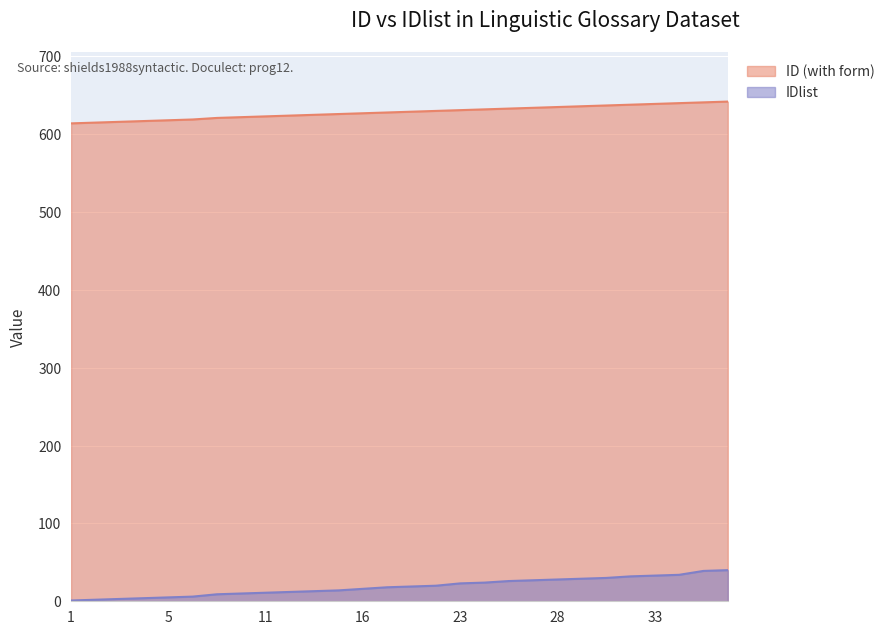

What is the value of the ID (with form) point at the 24th from the left?

638